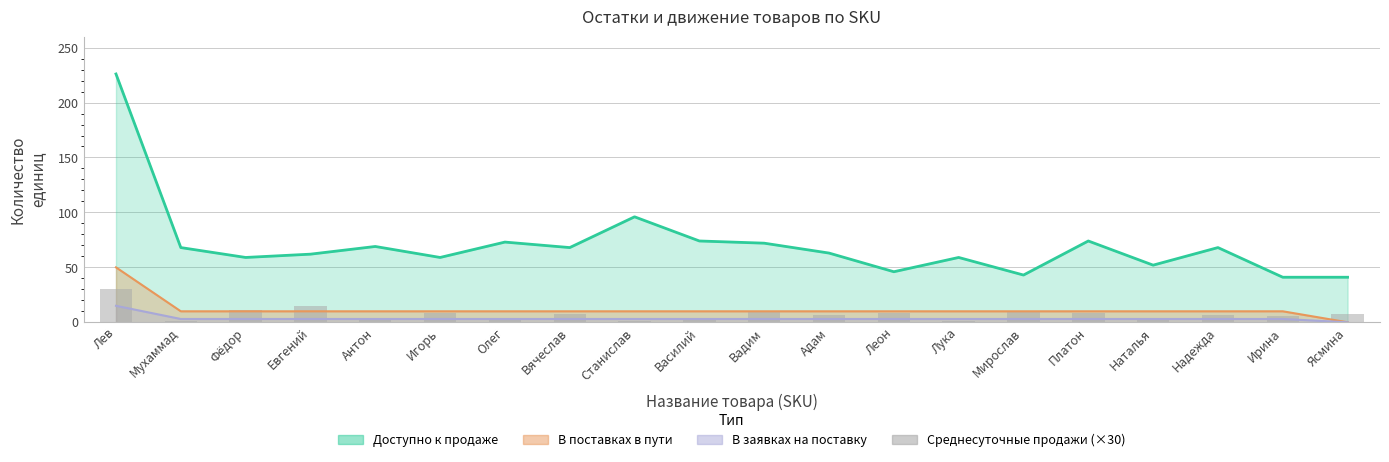

What is the value of the 9th bar from the left?

1.2